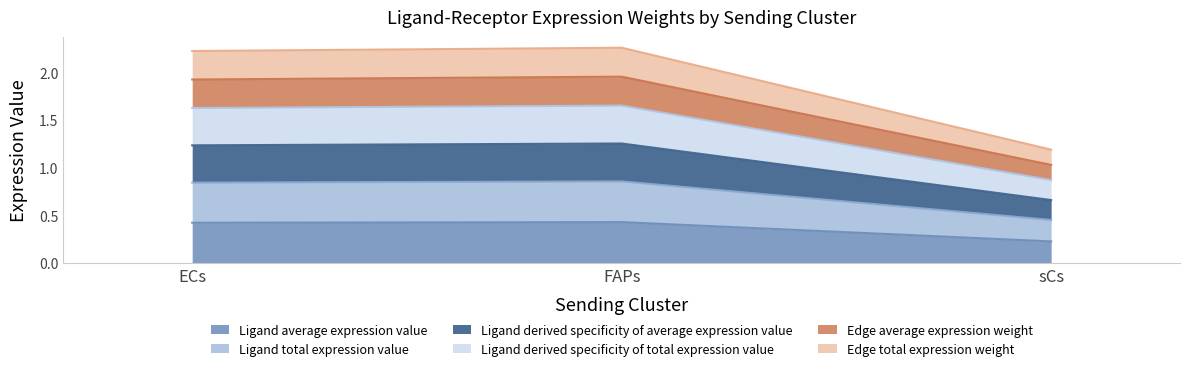

Does the chart have visible grid lines?

No